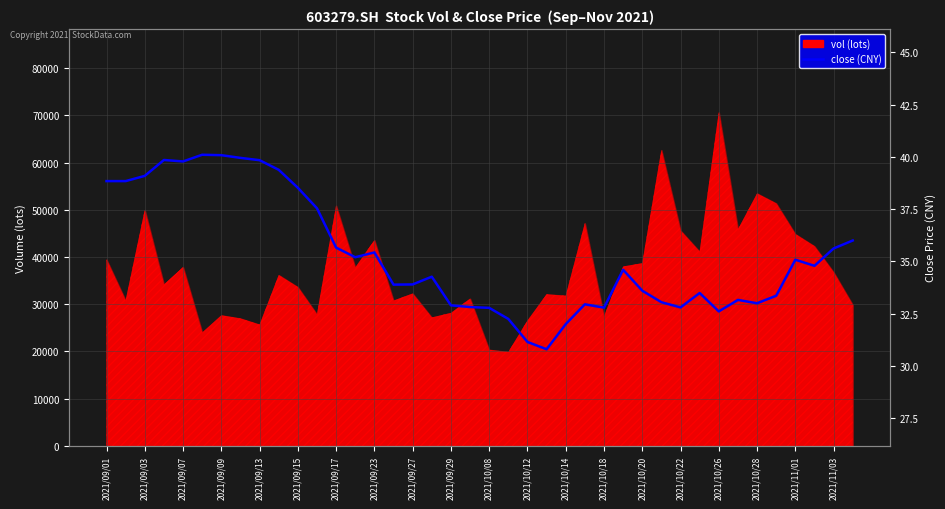

True or false: the data shows 42.0 at 21.

False